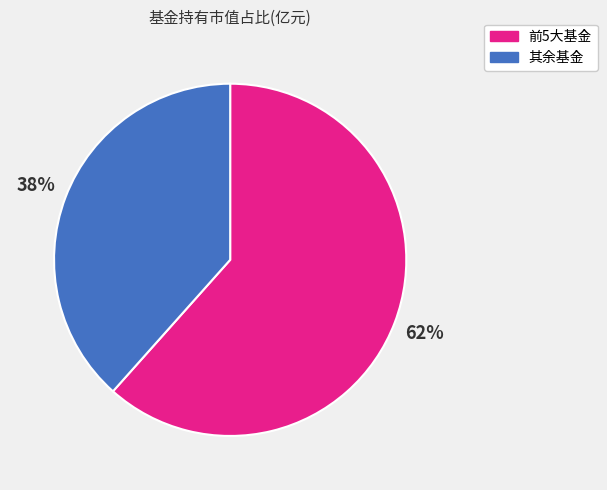

To the nearest percent, what is the average slice percentage?

50%